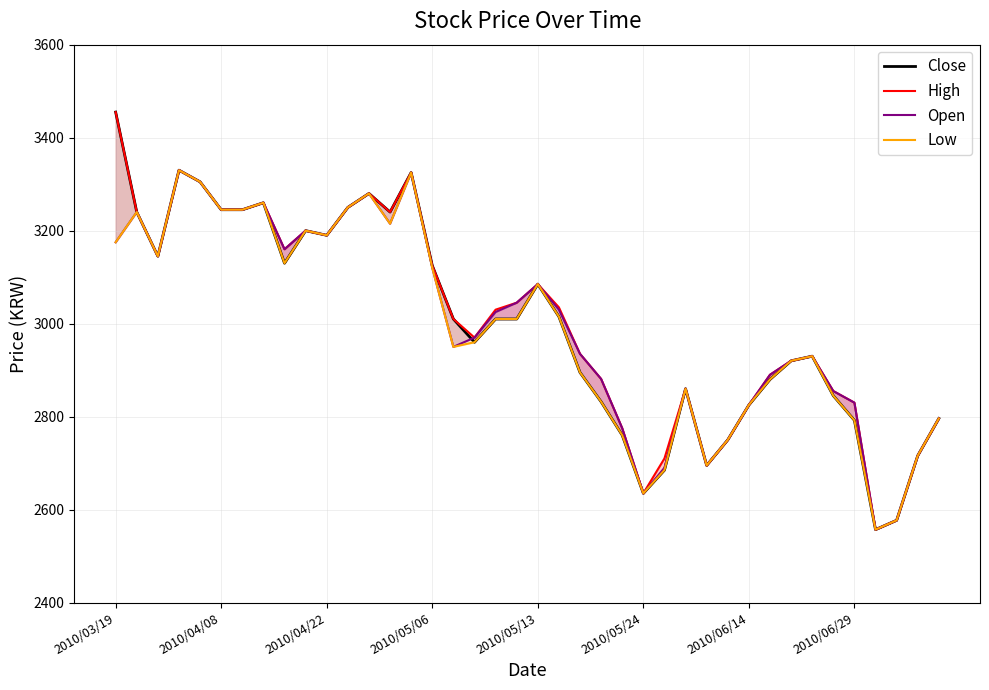

Which series has the largest range (max minus min)?

Close